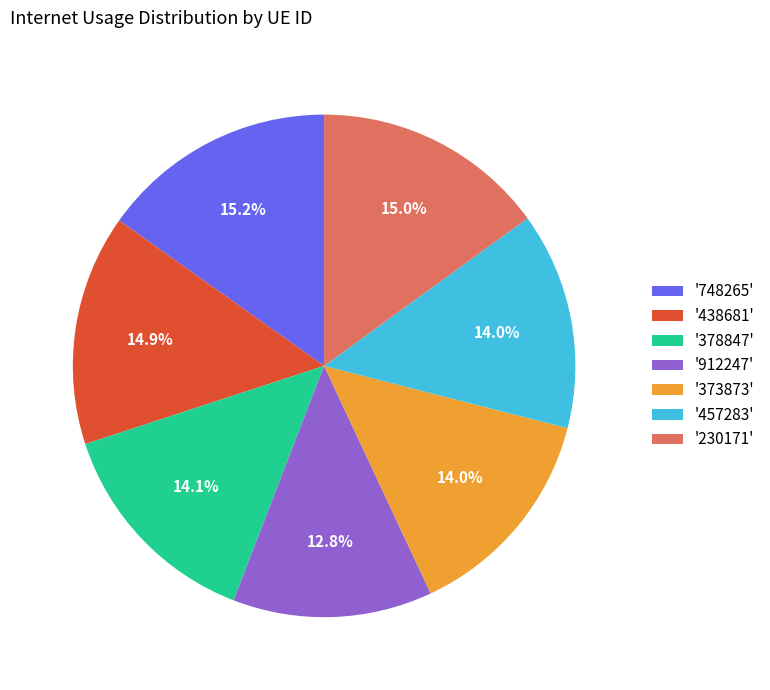

What is the total percentage of '438681' and '378847'?

29.0%